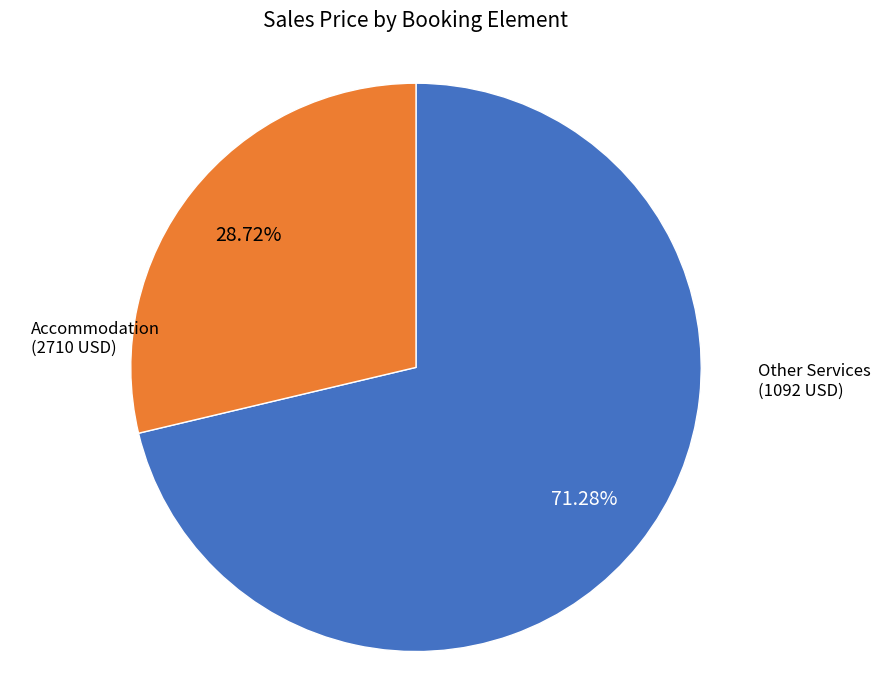

Is there any slice that represents more than half of the pie?

Yes